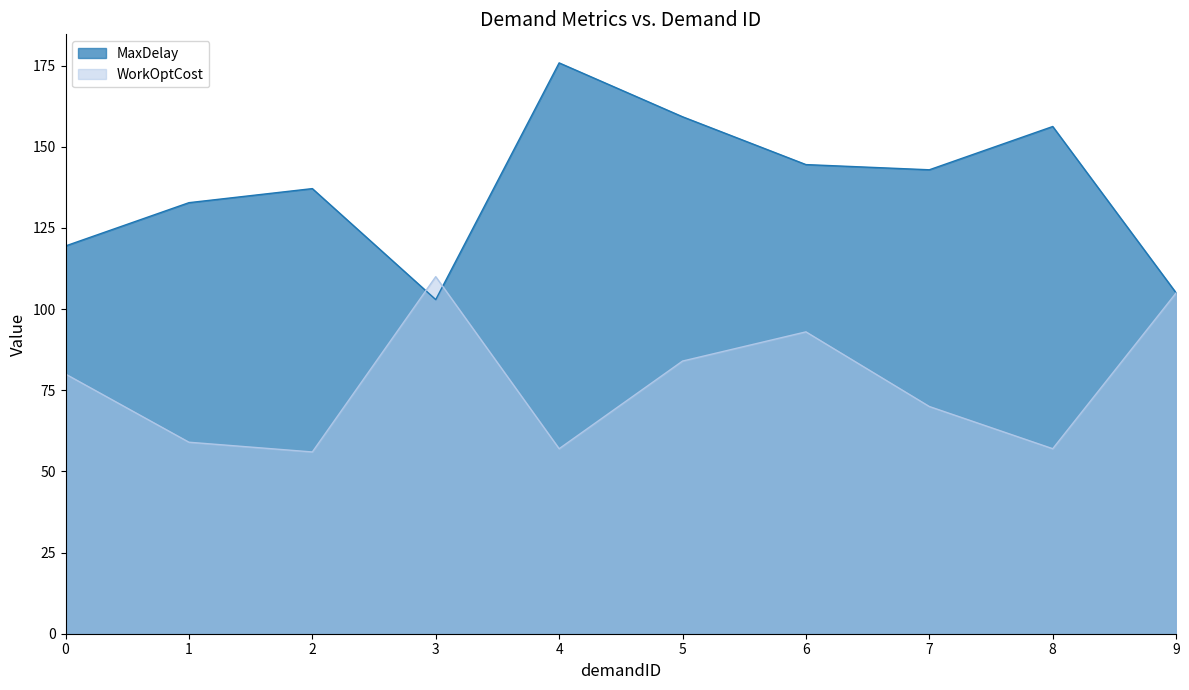

Rank the categories by MaxDelay value from highest to lowest.

4, 5, 8, 6, 7, 2, 1, 0, 9, 3